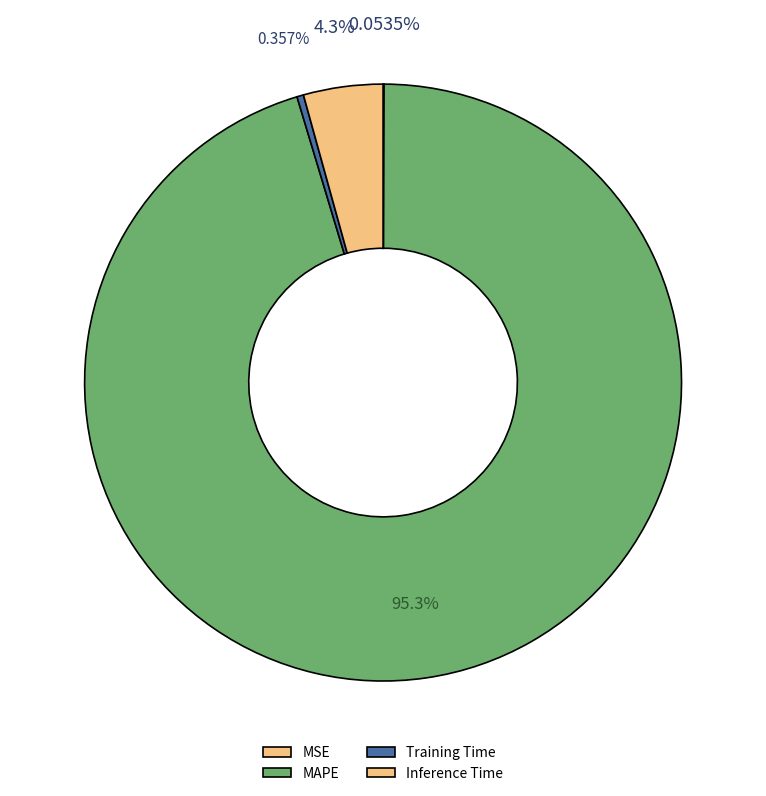

What is the total percentage of Training Time and Inference Time?

4.7%